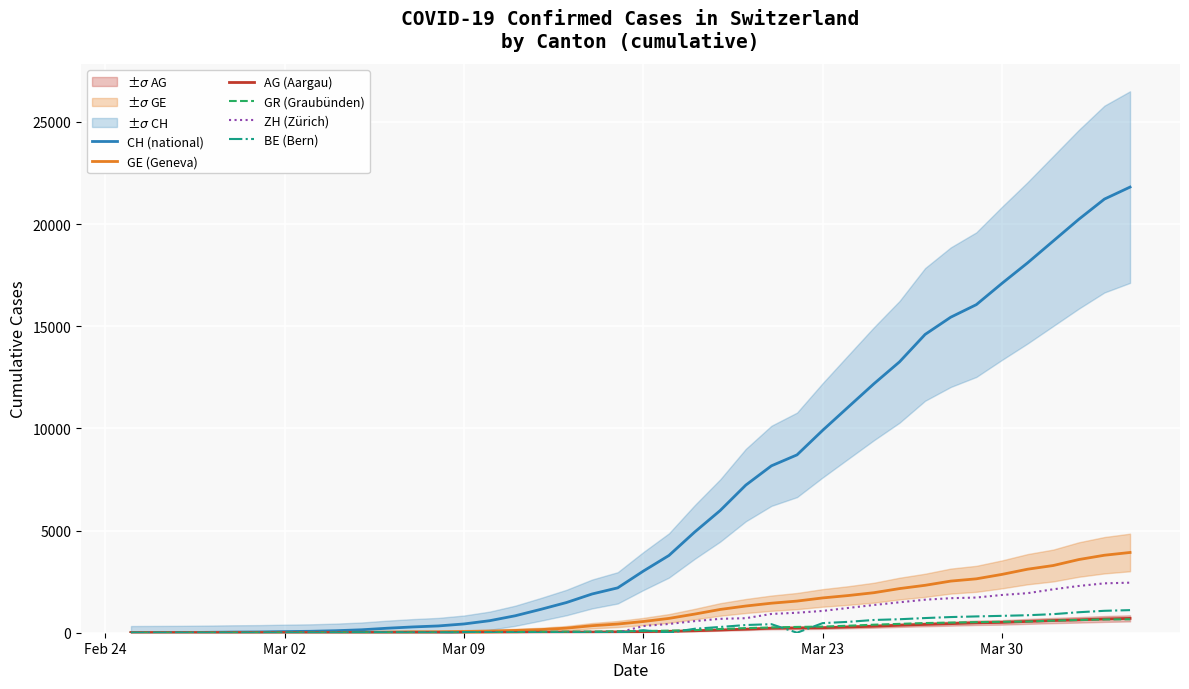

True or false: CH (national) and ZH (Zürich) cross at least once.

False